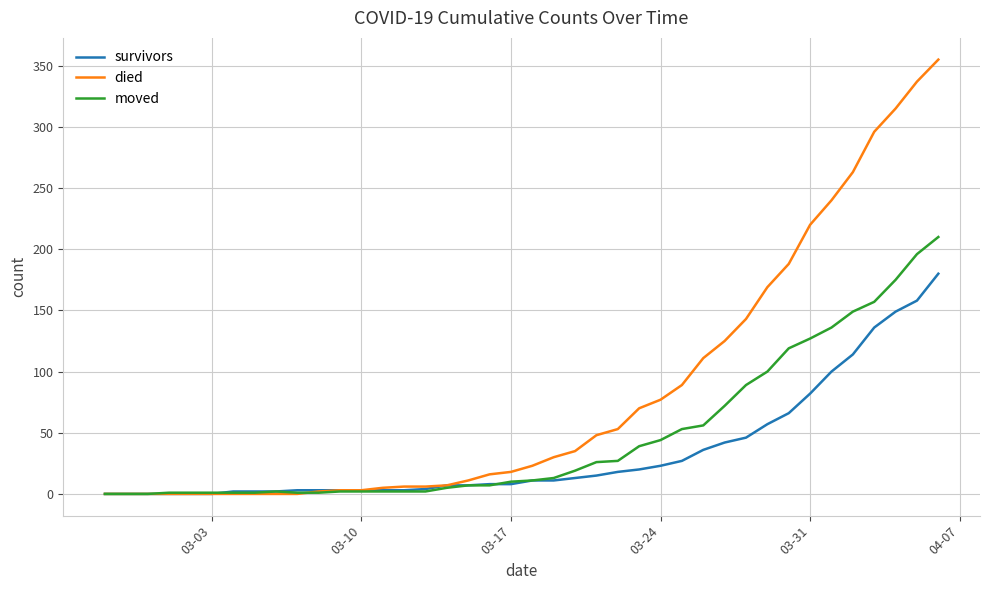

List the series in order of their overall mean, lowest first.

survivors, moved, died